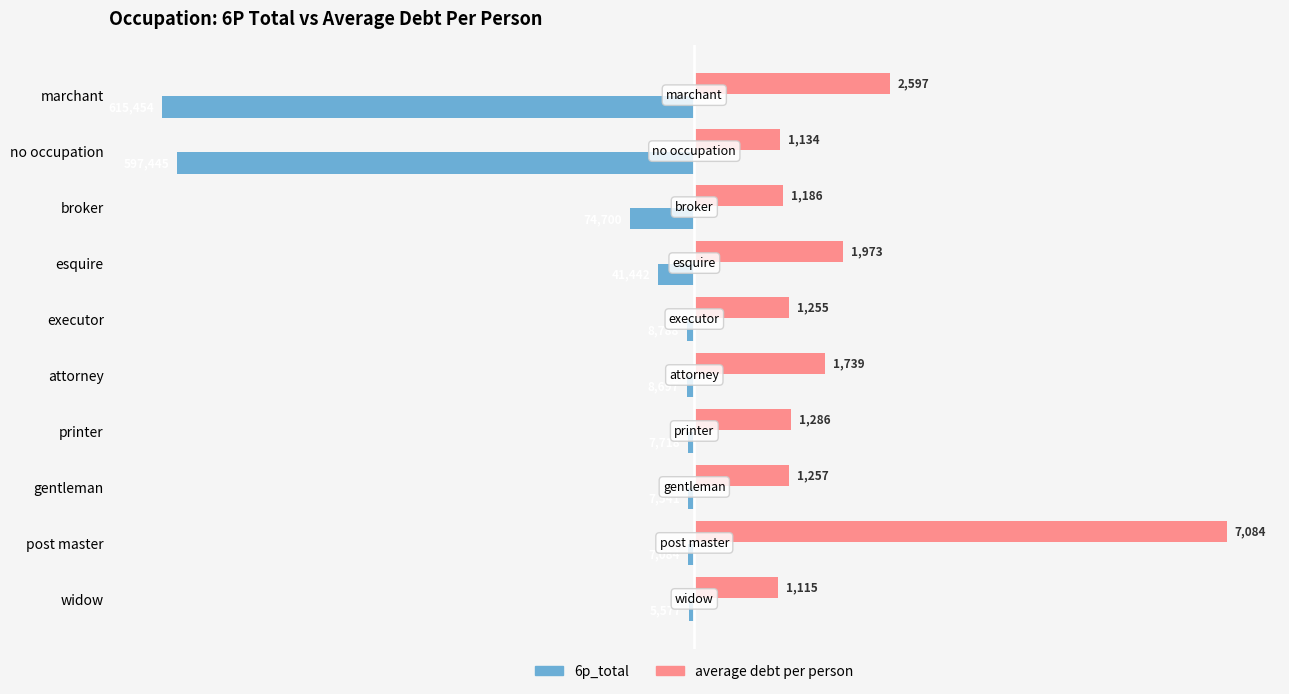

What are all the series names shown in the legend?

6p_total, average debt per person